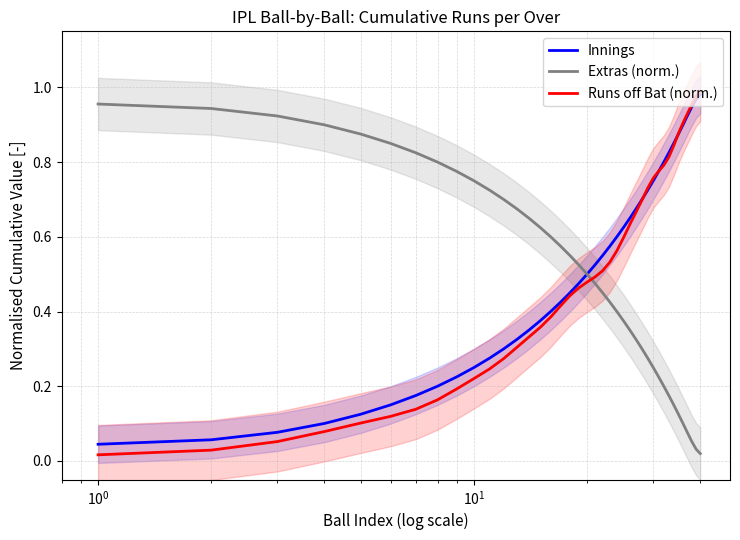

List the series in order of their overall mean, highest first.

Innings, Runs off Bat (norm.), Extras (norm.)